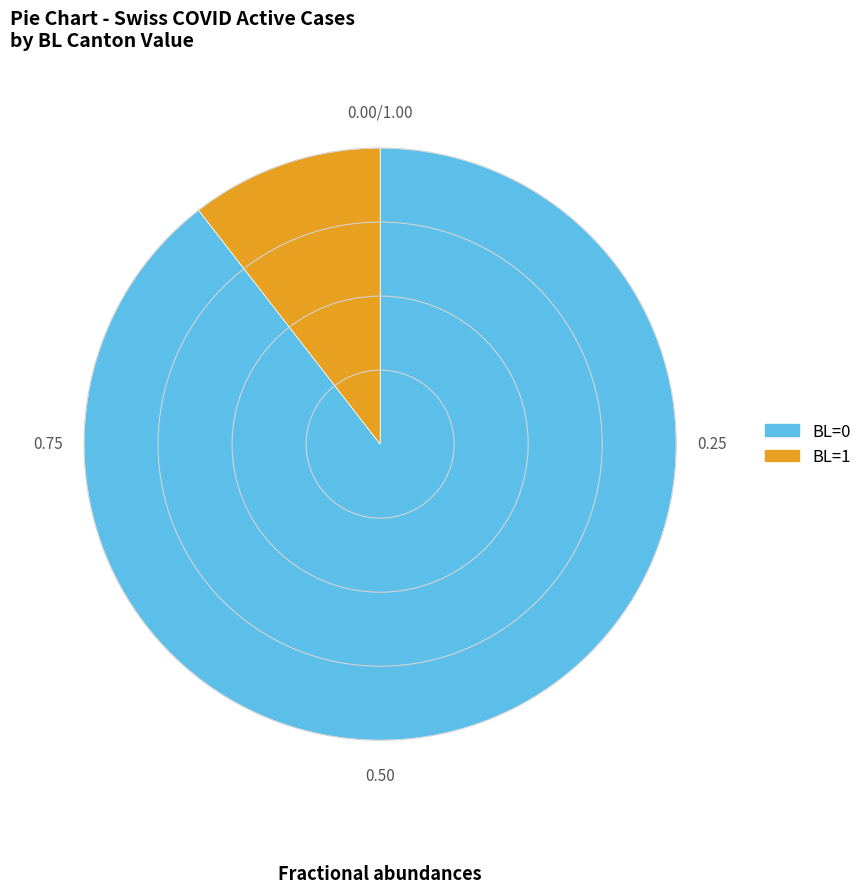

Does any single category account for the majority?

Yes